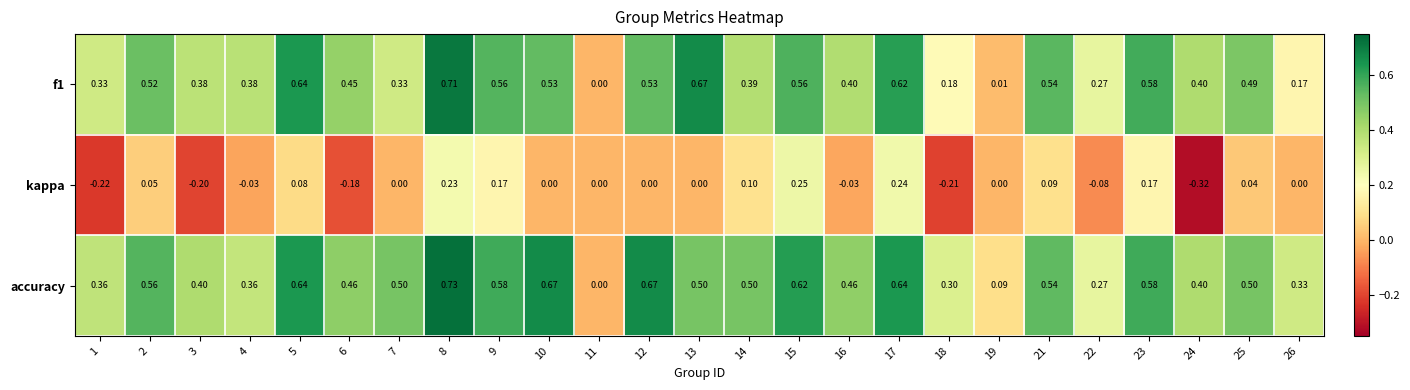

At 19, list the series in order from smallest to largest.

kappa, f1, accuracy